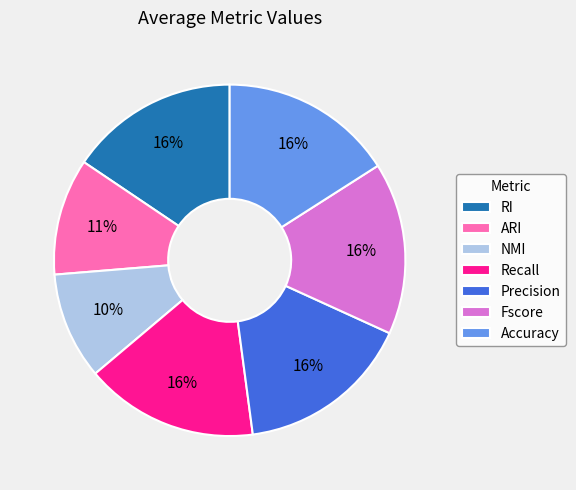

What is the smallest slice in the pie chart?

NMI